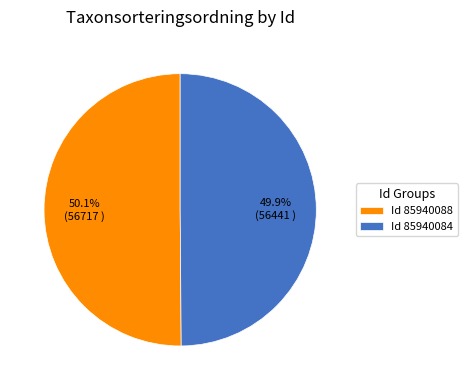

Do Id 85940088 and Id 85940084 together represent more than half of the pie?

Yes